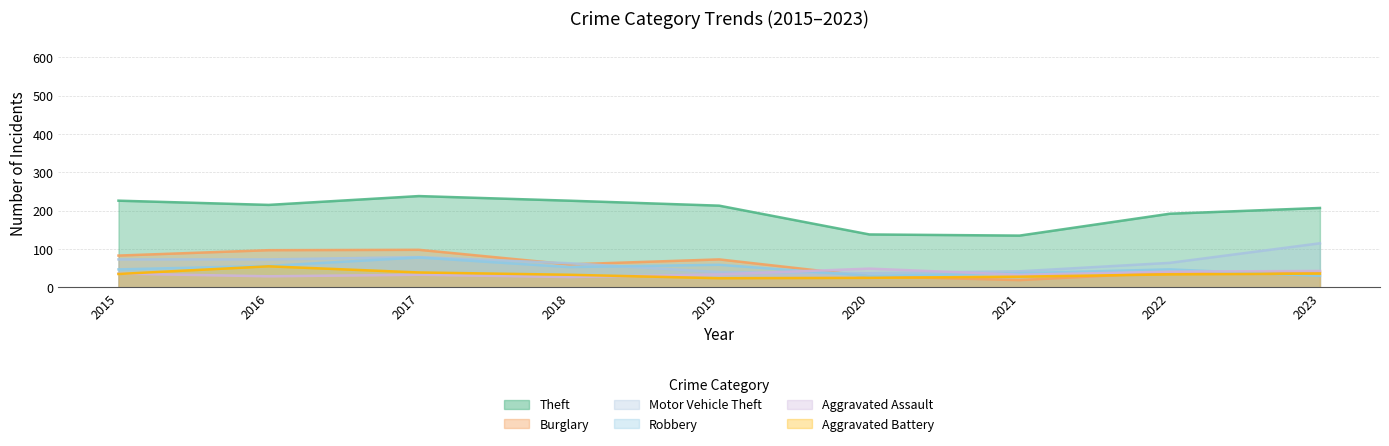

Which category has the lowest value in the Aggravated Battery series?

2019